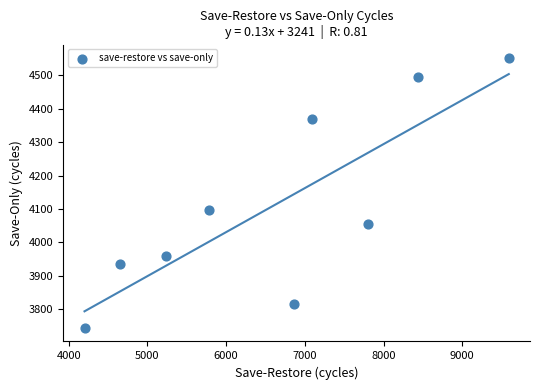

What Y value in the scatter plot is closest to 4148?

4096